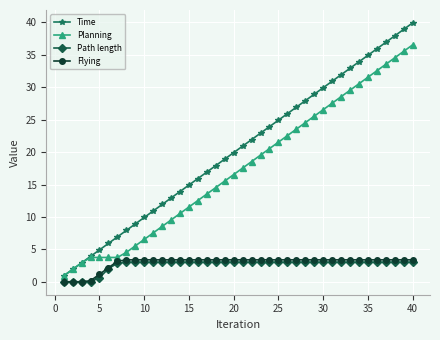

True or false: Time and Flying cross at least once.

False